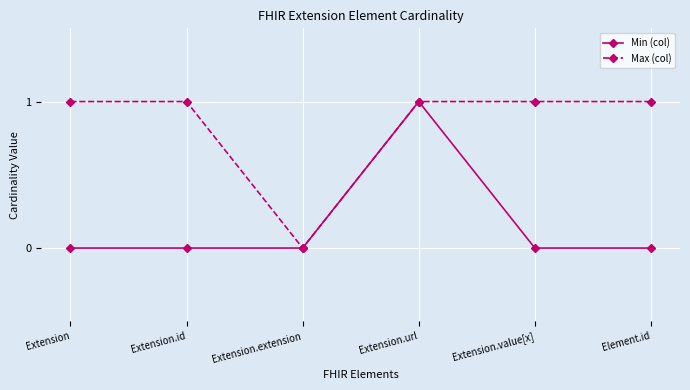

Rank the series by their average value, from highest to lowest.

Max (col), Min (col)